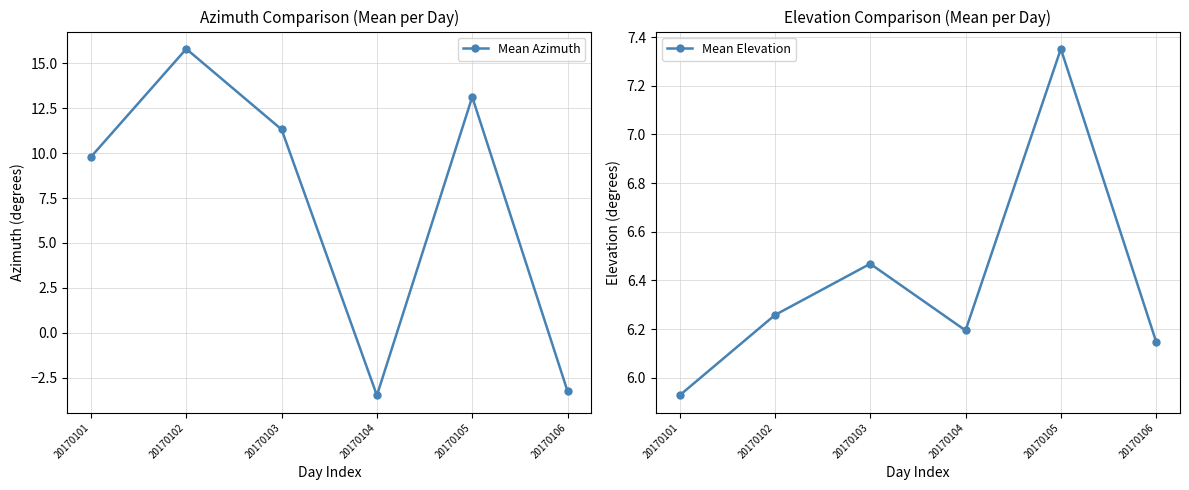

Which series has the largest range (max minus min)?

Mean Azimuth